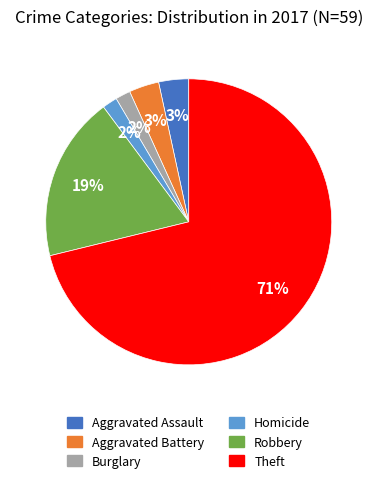

To the nearest percent, what percentage of the pie is Aggravated Battery?

3%